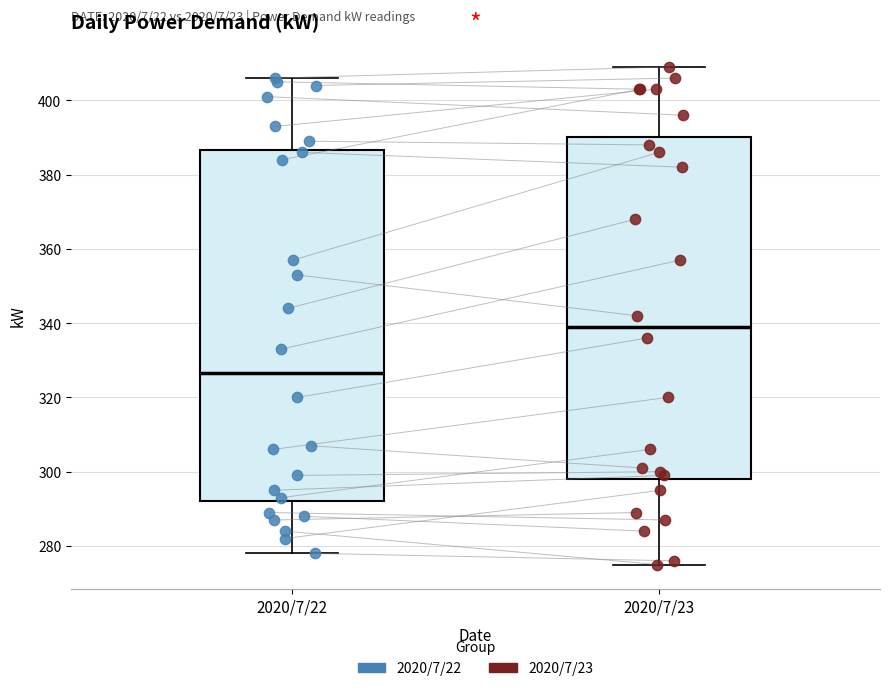

Which box is the tallest, from its lower edge to its upper edge?

2020/7/22